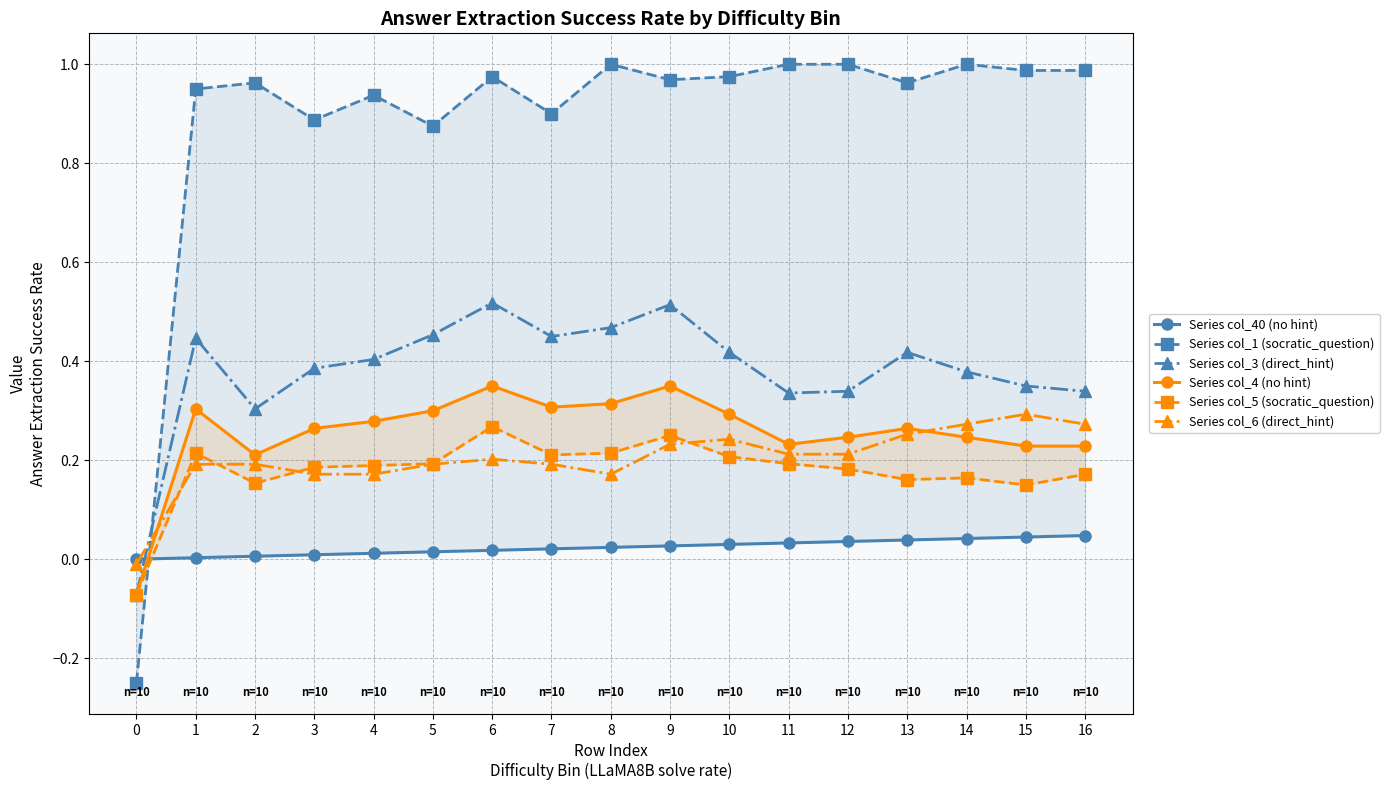

True or false: Series col_5 (socratic_question) and Series col_4 (no hint) cross at least once.

False